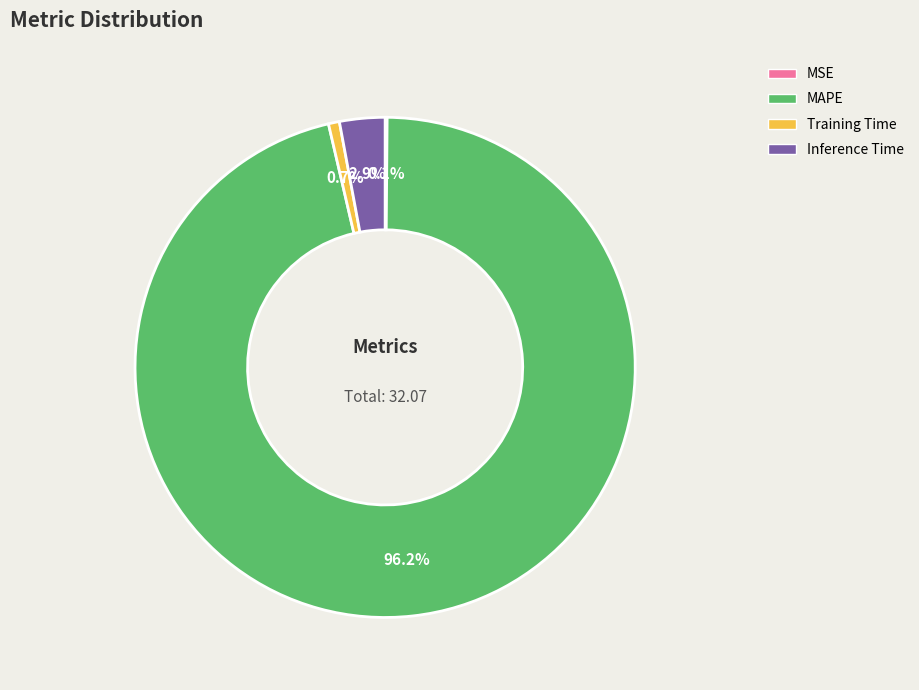

Combined, what portion of the pie is MAPE and Inference Time?

99.2%